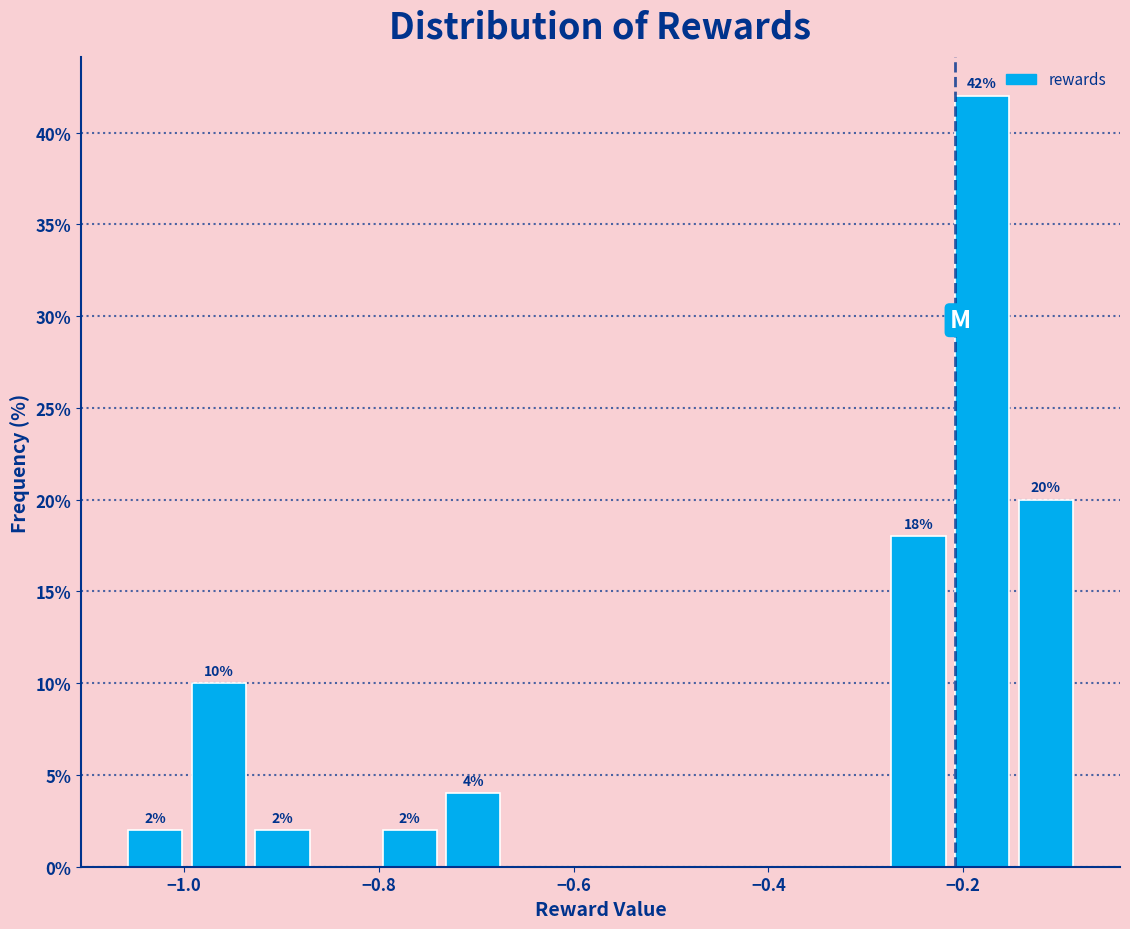

Read against the x-axis, roughly where is the centre of the tallest bar?

-0.18